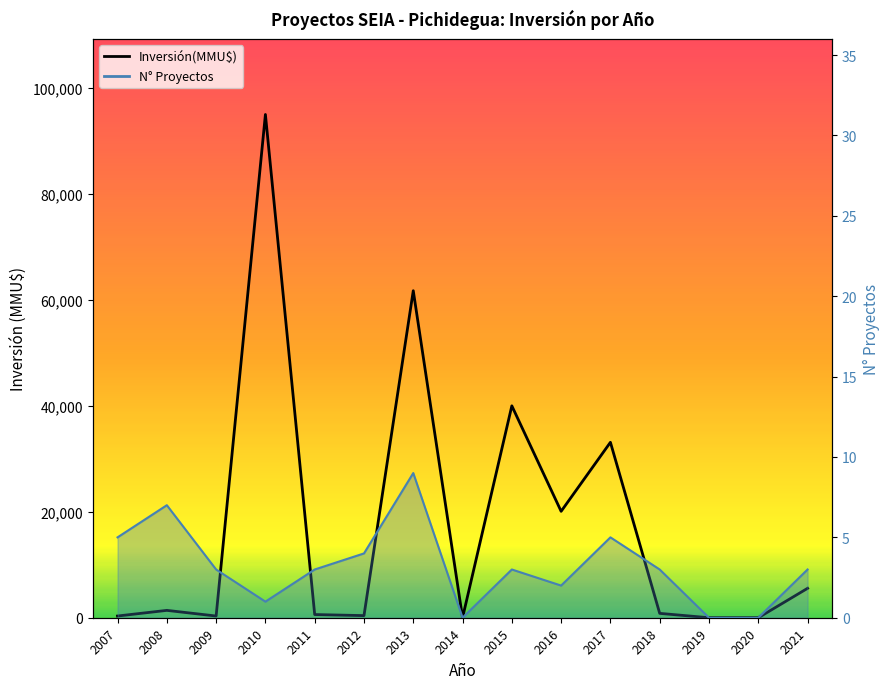

How many lines are shown in the chart?

1